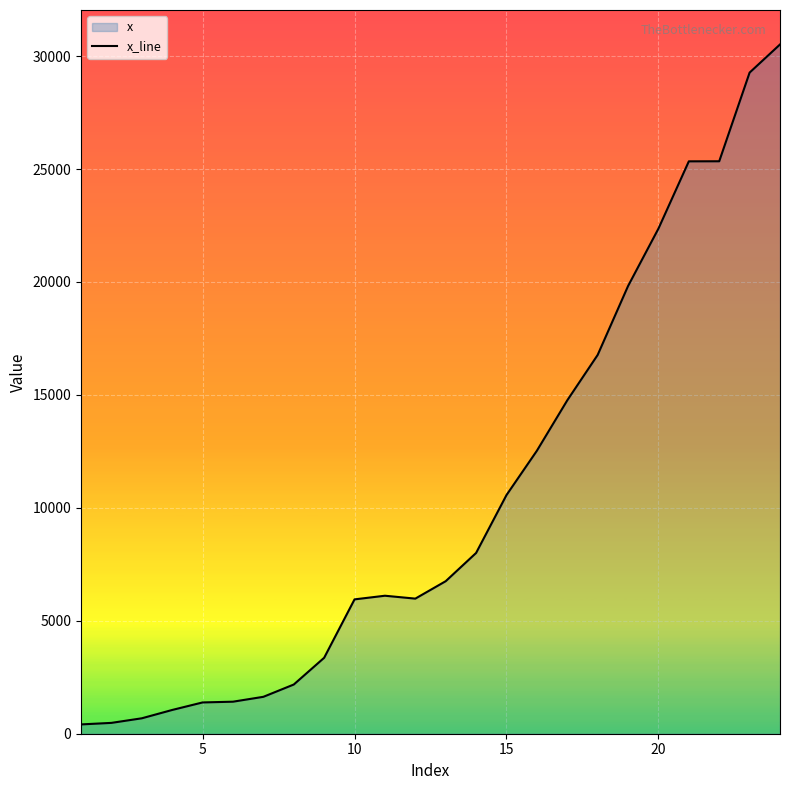

What is the greatest value displayed?

30514